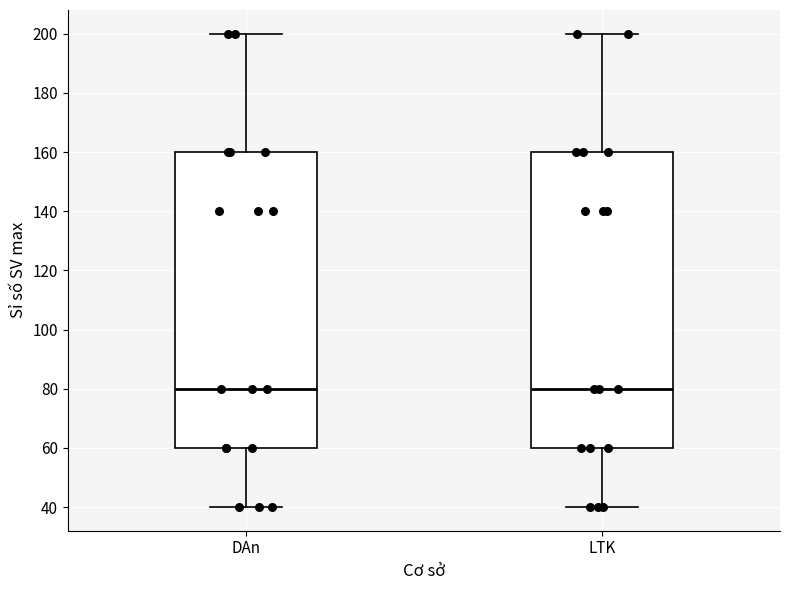

Where does the lower whisker of the box for LTK end on the y-axis? The values are not printed on the chart, so give them approximately, as read against the axis.

40